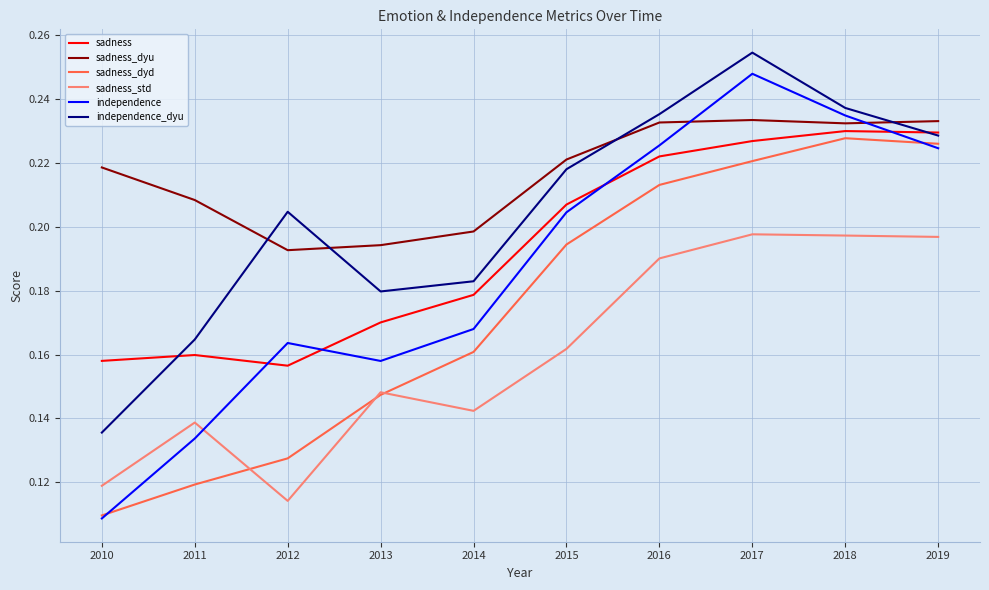

Which series ends up on top after the final intersection of sadness and independence?

sadness